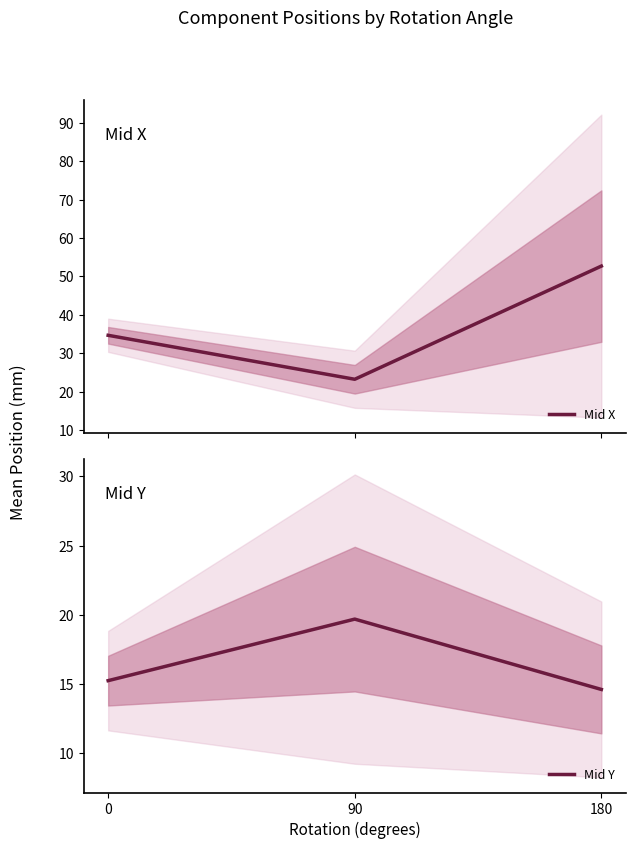

At 0, list the series in order from largest to smallest.

Mid X, Mid Y